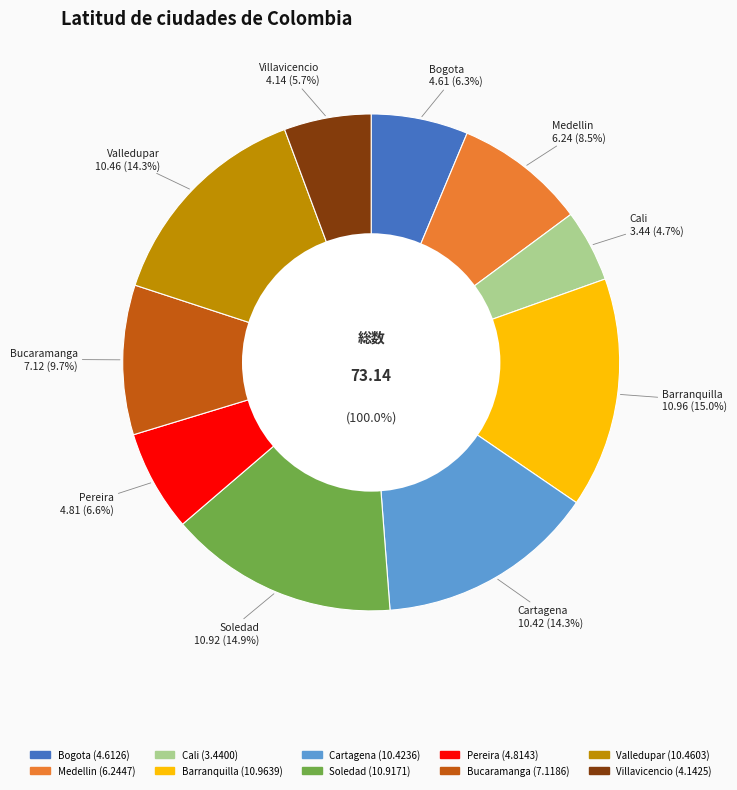

Rank the categories by value from lowest to highest.

Cali, Villavicencio, Bogota, Pereira, Medellin, Bucaramanga, Cartagena, Valledupar, Soledad, Barranquilla